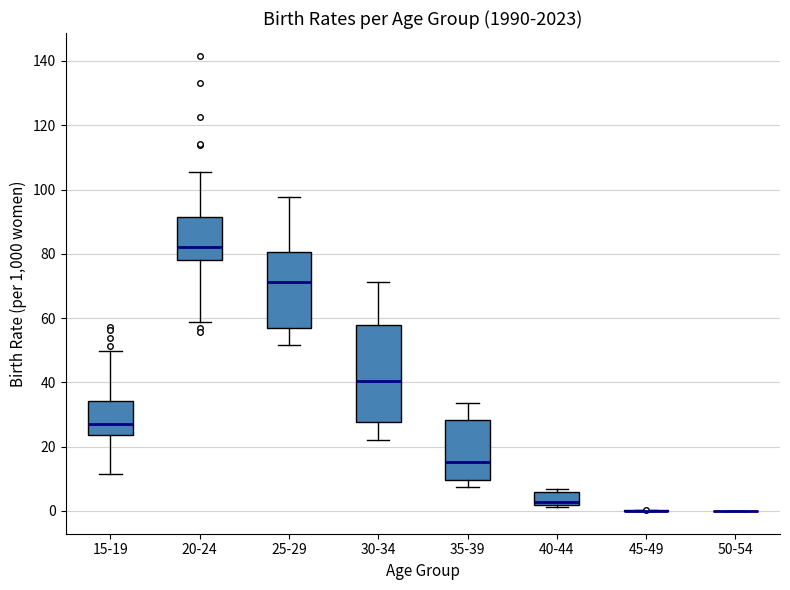

Reading left to right, transcribe this box plot: for each box, give where its median line is, the range the box spans, and where its two whiskers end, as read against the y-axis. The values are not printed on the chart, so give them approximately, as read against the axis.

15-19: median 26, box 24 to 34, whiskers 12 to 50
20-24: median 82, box 78 to 92, whiskers 58 to 106
25-29: median 72, box 56 to 80, whiskers 52 to 98
30-34: median 40, box 28 to 58, whiskers 22 to 72
35-39: median 16, box 10 to 28, whiskers 8 to 34
40-44: median 2 (just above the box's lower edge), box 2 to 6, whiskers 2 to 6 (just above the box's upper edge)
45-49: box collapsed to a line at 0, whiskers 0 to 0
50-54: box collapsed to a line at 0, whiskers 0 to 0